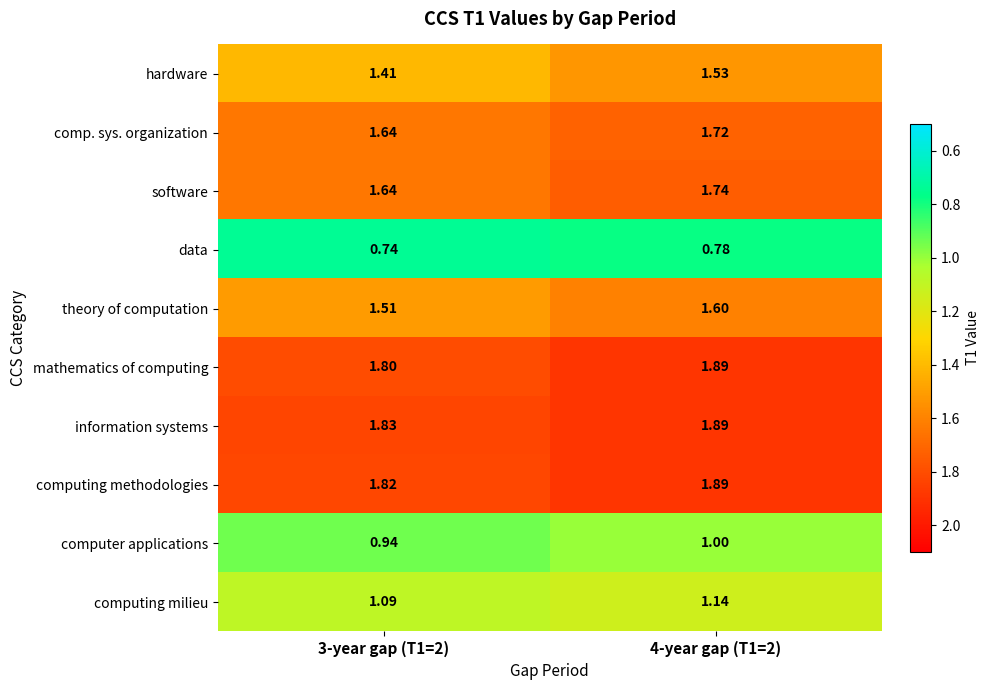

Which series changed the most between 3-year gap (T1=2) and 4-year gap (T1=2)?

hardware